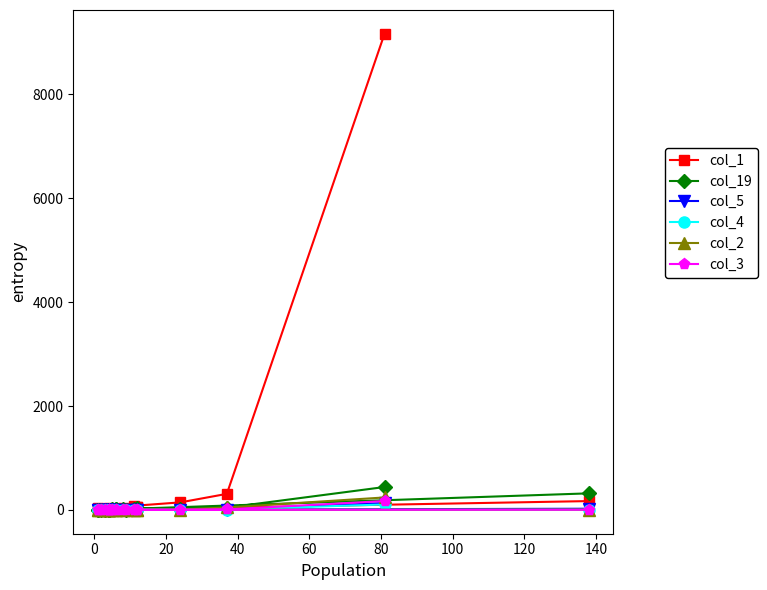

How many interior local valleys does the col_1 series have?

5